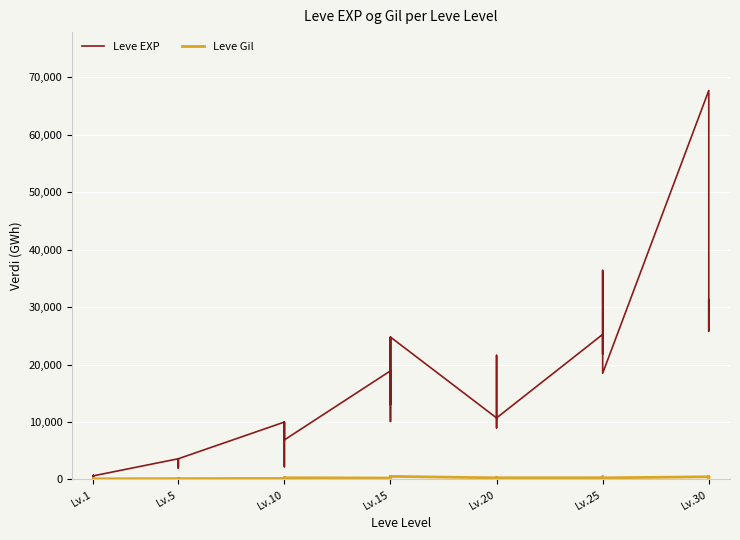

List the series in order of their peak value, lowest first.

Leve Gil, Leve EXP